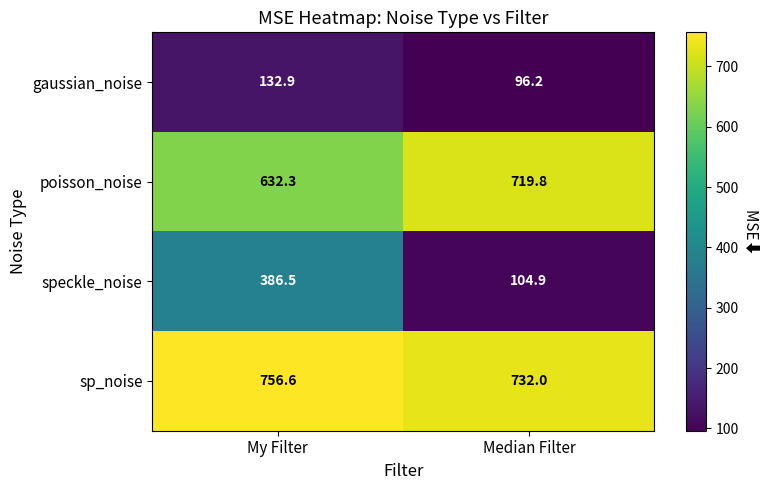

Reading right to left, extract all data points from this chart.

gaussian_noise: 96.2	132.9
poisson_noise: 719.8	632.3
speckle_noise: 104.9	386.5
sp_noise: 732.0	756.6